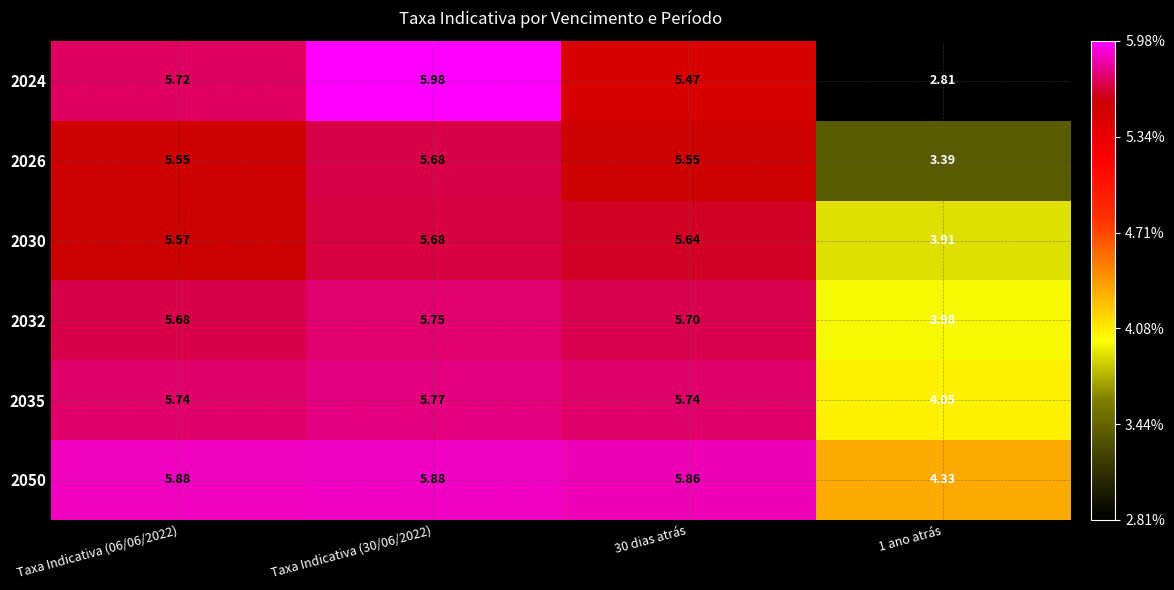

Is the value of 2024 at 30 dias atrás greater than the value of 2032 at 30 dias atrás?

No